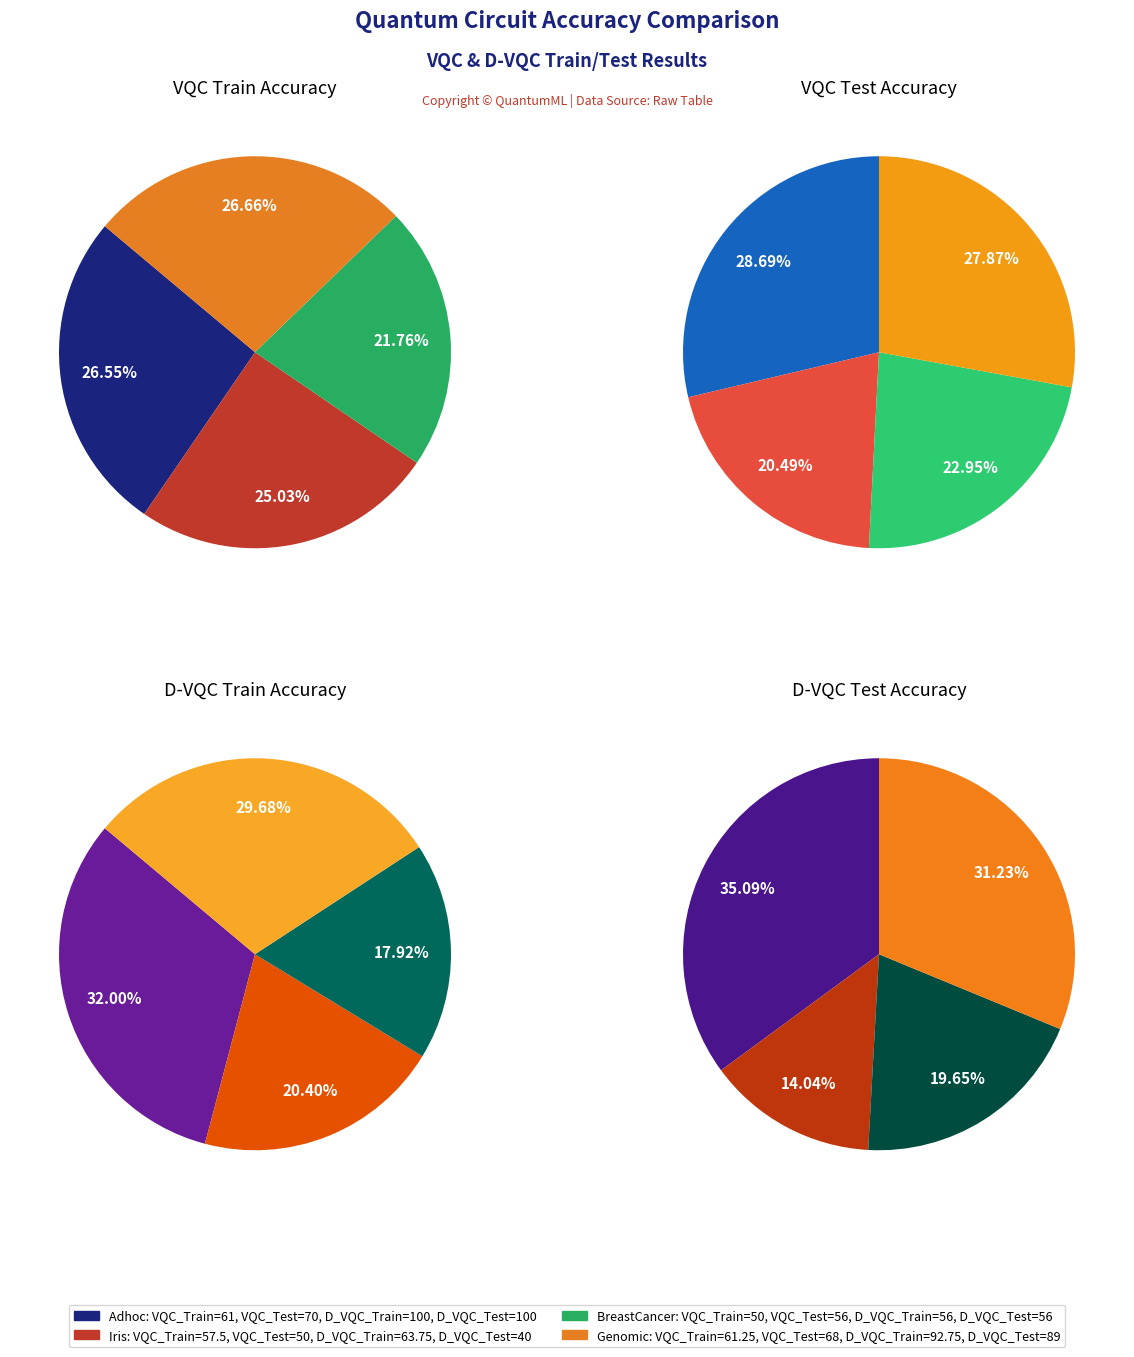

Which series has the largest range (max minus min)?

D_VQC_Test